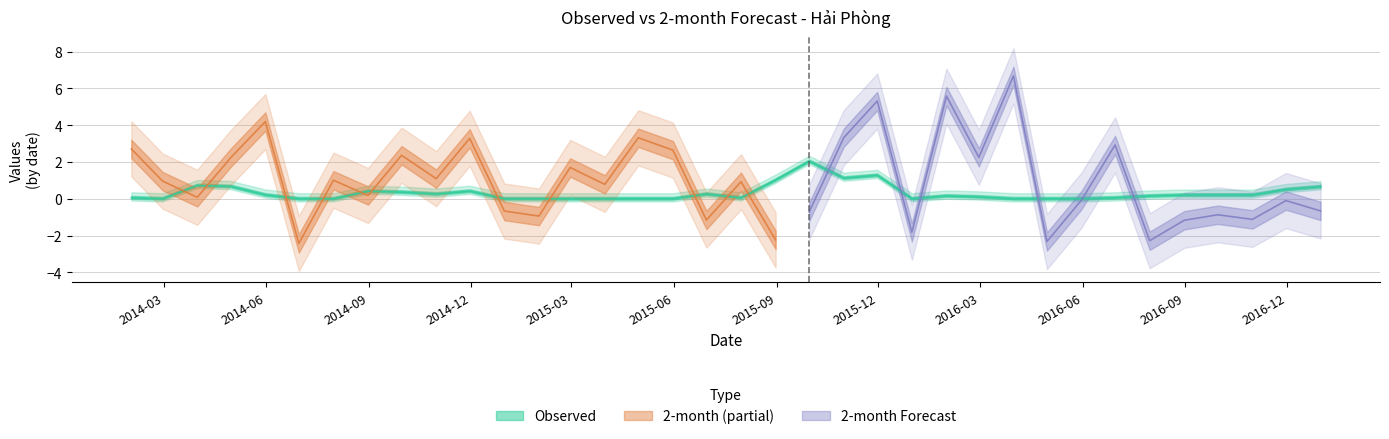

Is this an area chart (filled region under the line)?

No